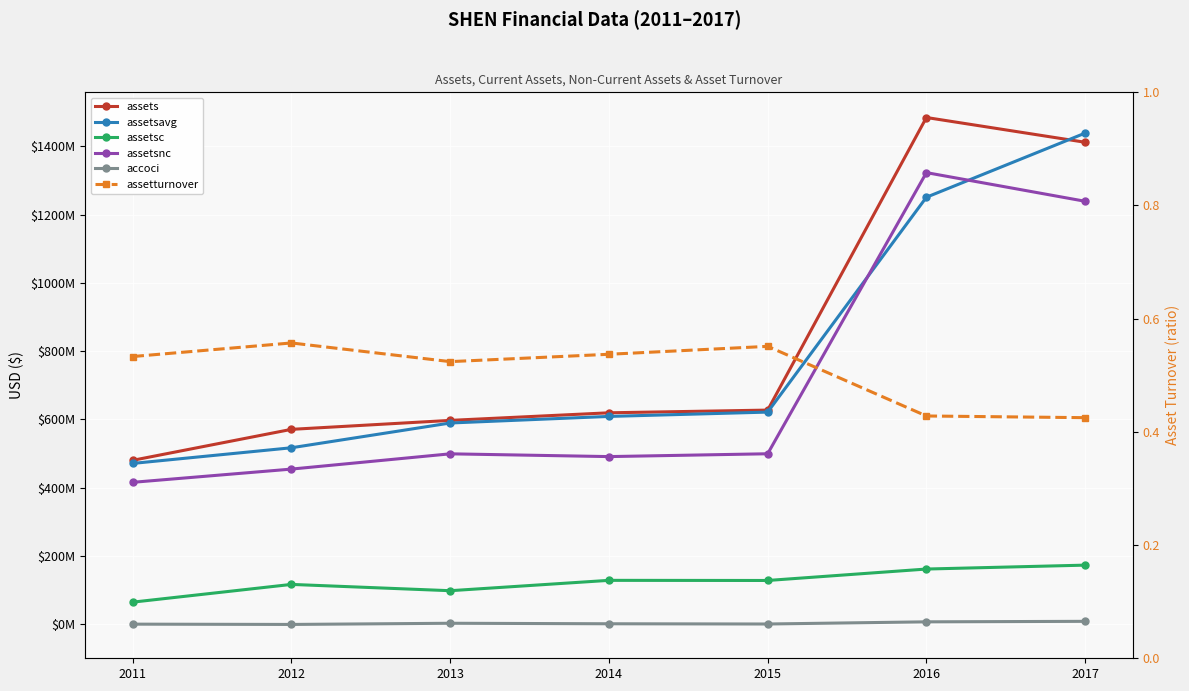

True or false: assetsnc has a value of 127438718.5 at 2014.

False